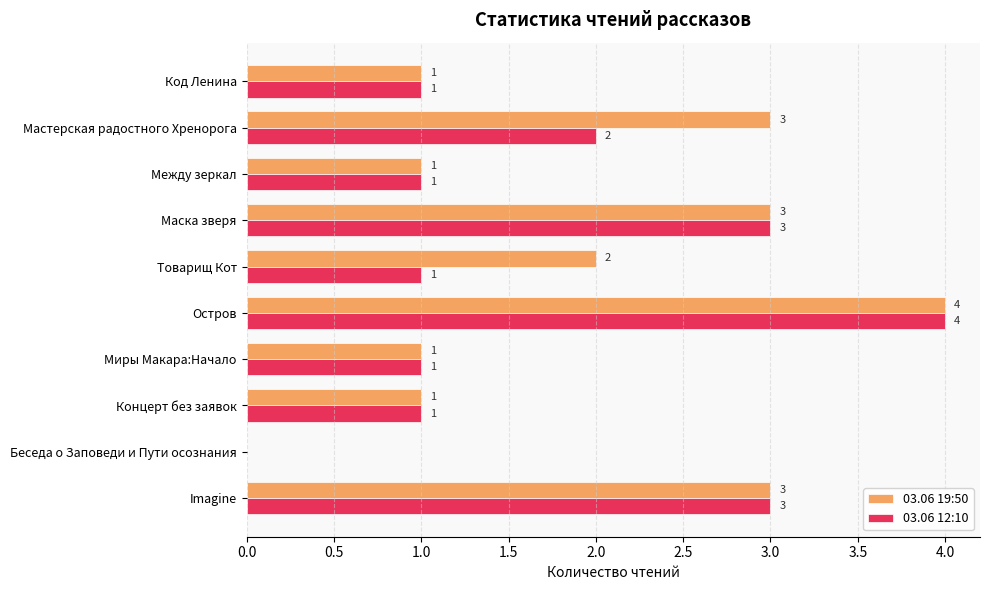

Between Мастерская радостного Хренорога and Imagine, which series saw the biggest shift?

03.06 12:10